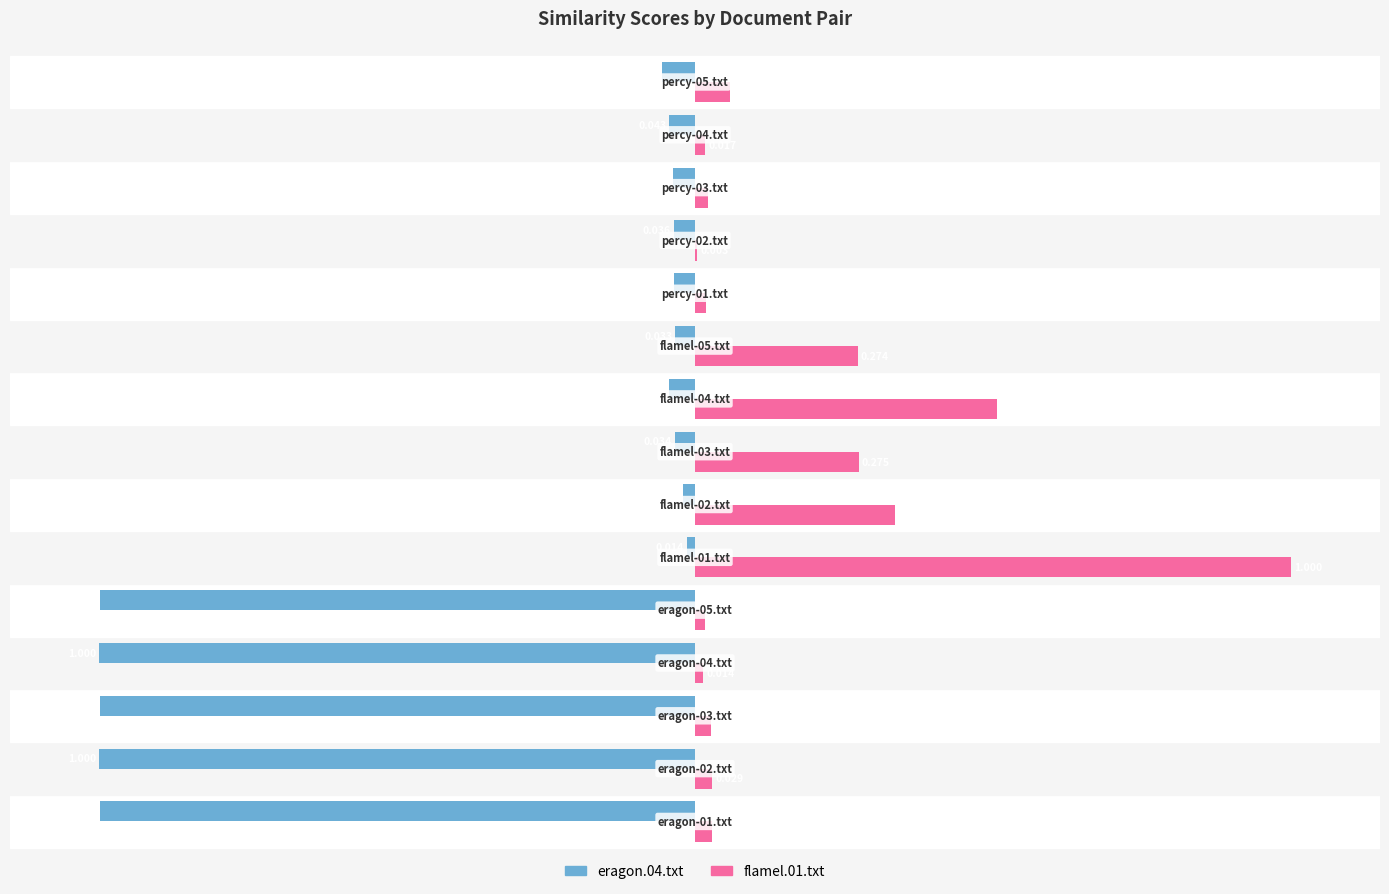

What are all the series names shown in the legend?

eragon.04.txt, flamel.01.txt